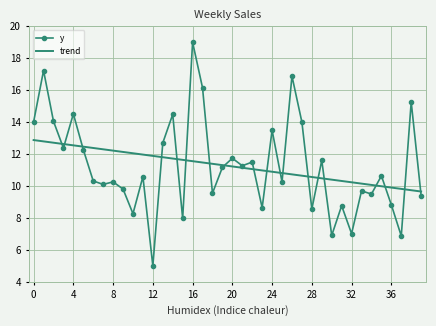

At how many categories does at least one series exceed 5?

40